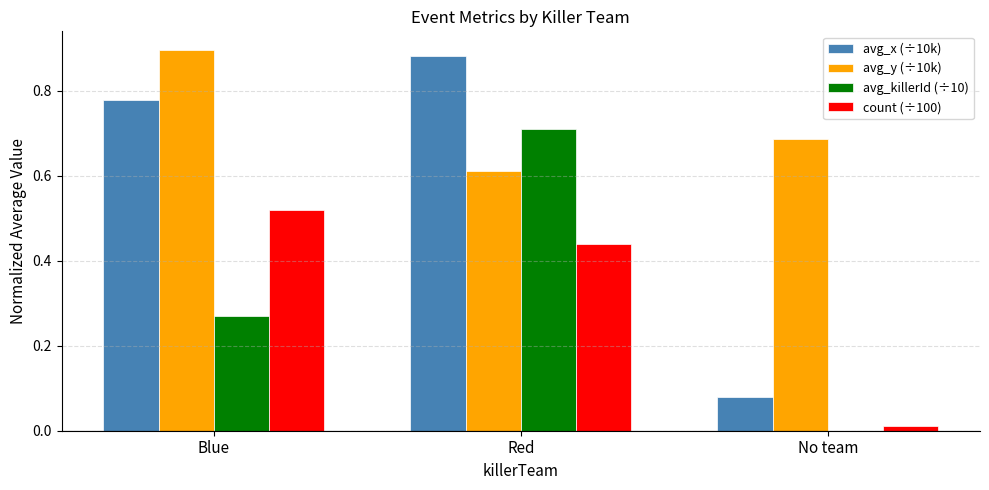

What is the sum of all count (÷100) values?

1.0